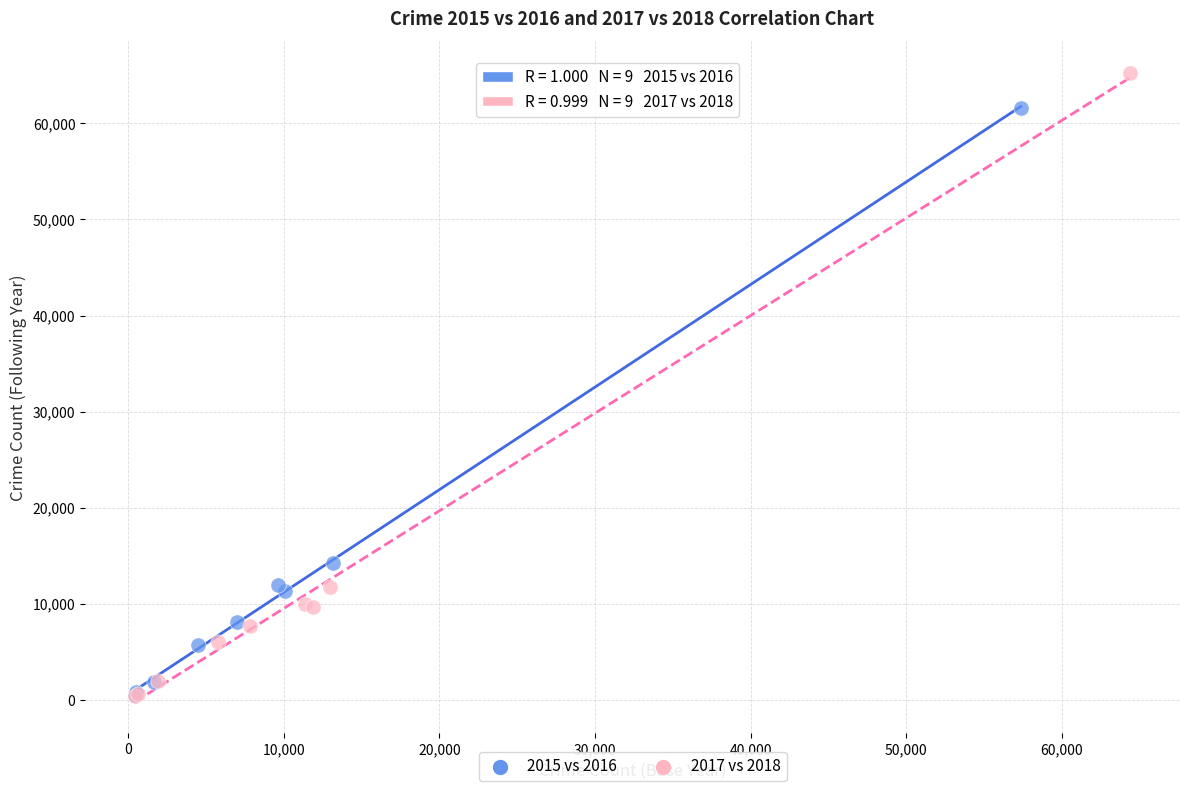

Which series has the widest spread of Y values?

2017 vs 2018